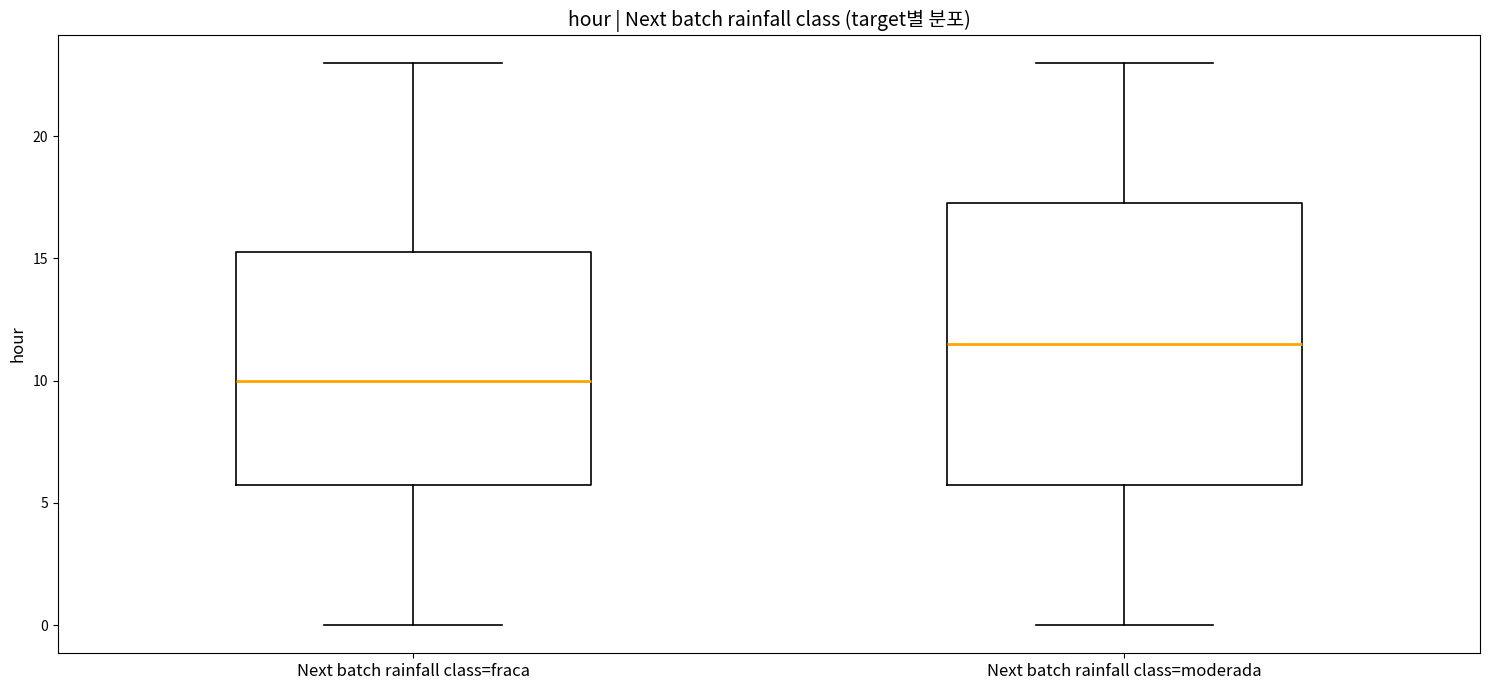

Which box's median line is the highest?

Next batch rainfall class=moderada